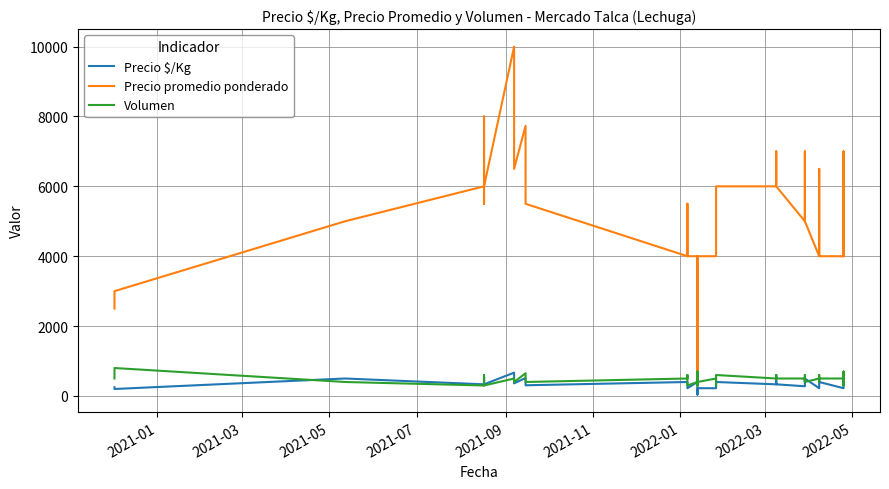

How many lines are shown in the chart?

3